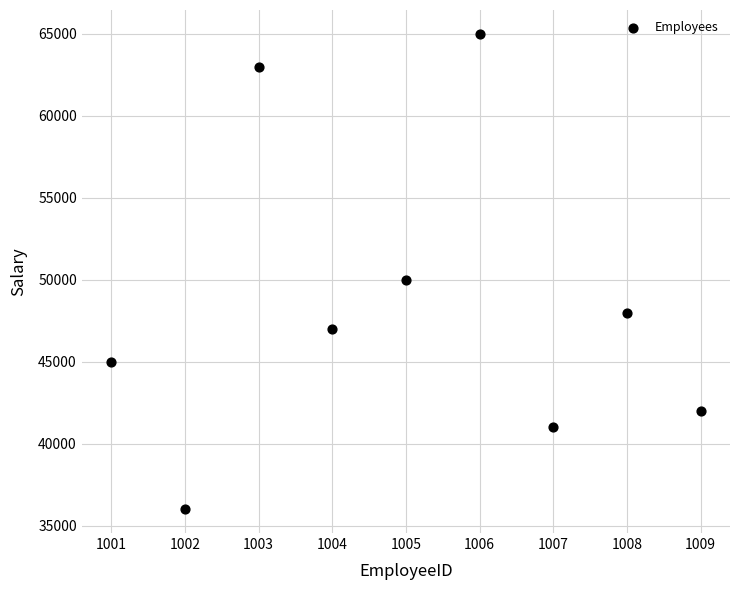

What Y value in the scatter plot is closest to 50500?

50000